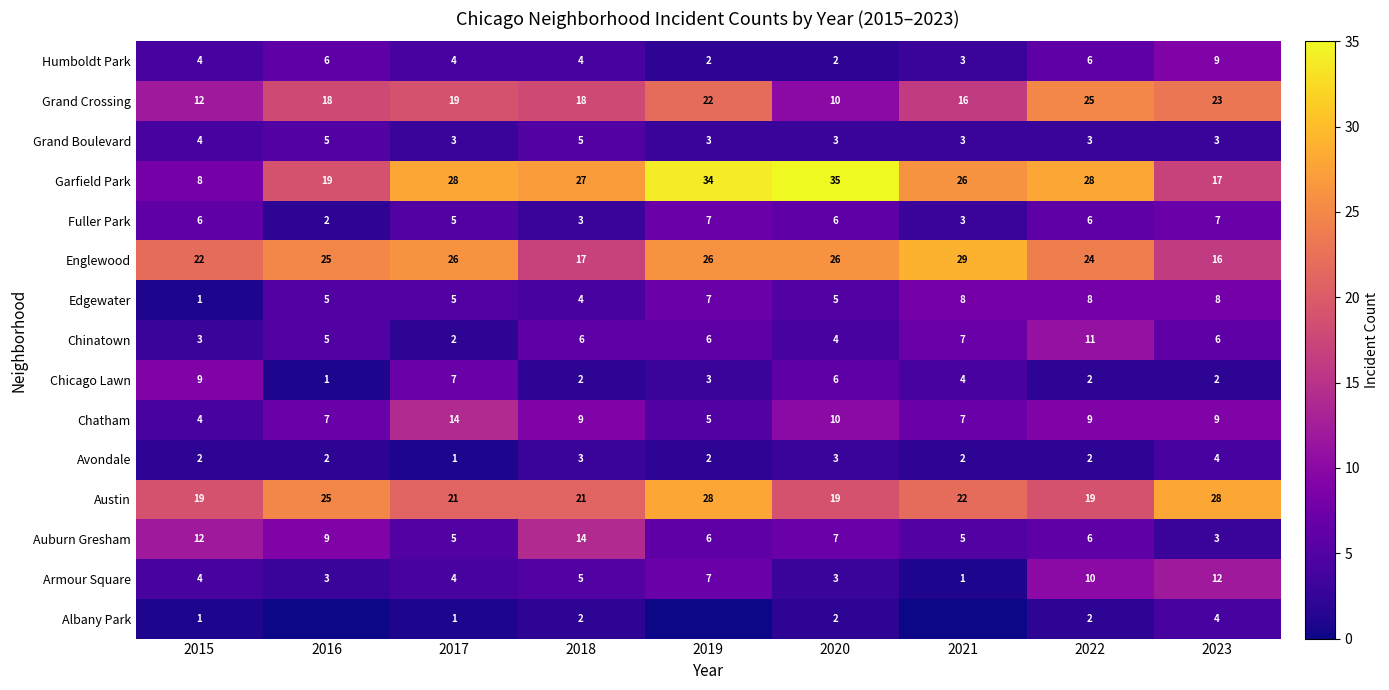

What is the difference between the maximum and minimum values in the Grand Boulevard series?

2